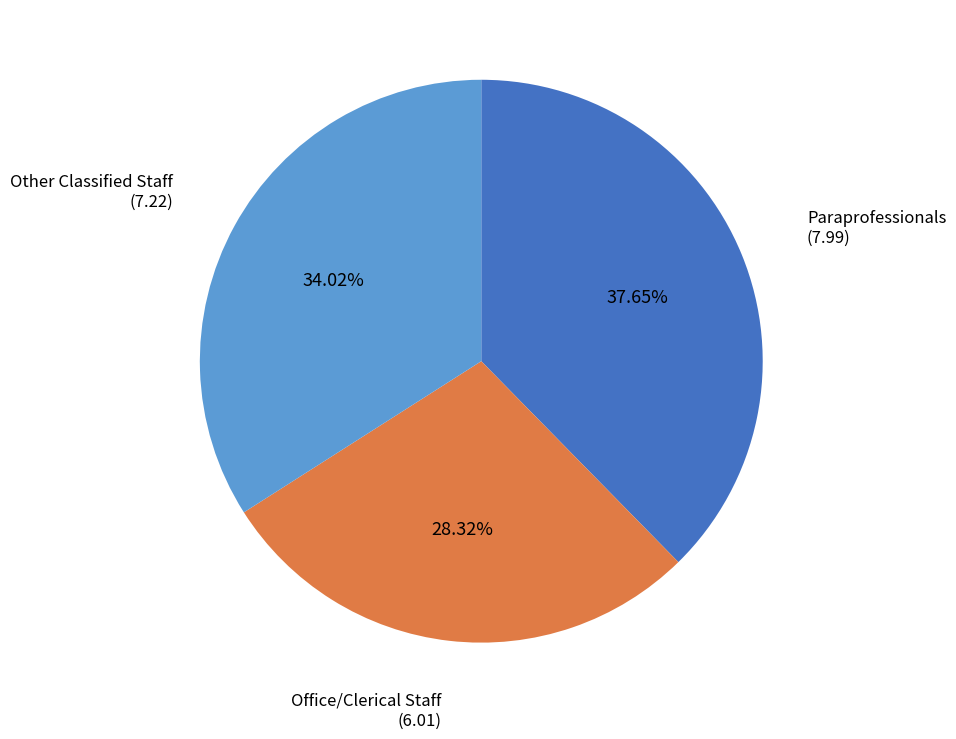

Does any single category account for the majority?

No